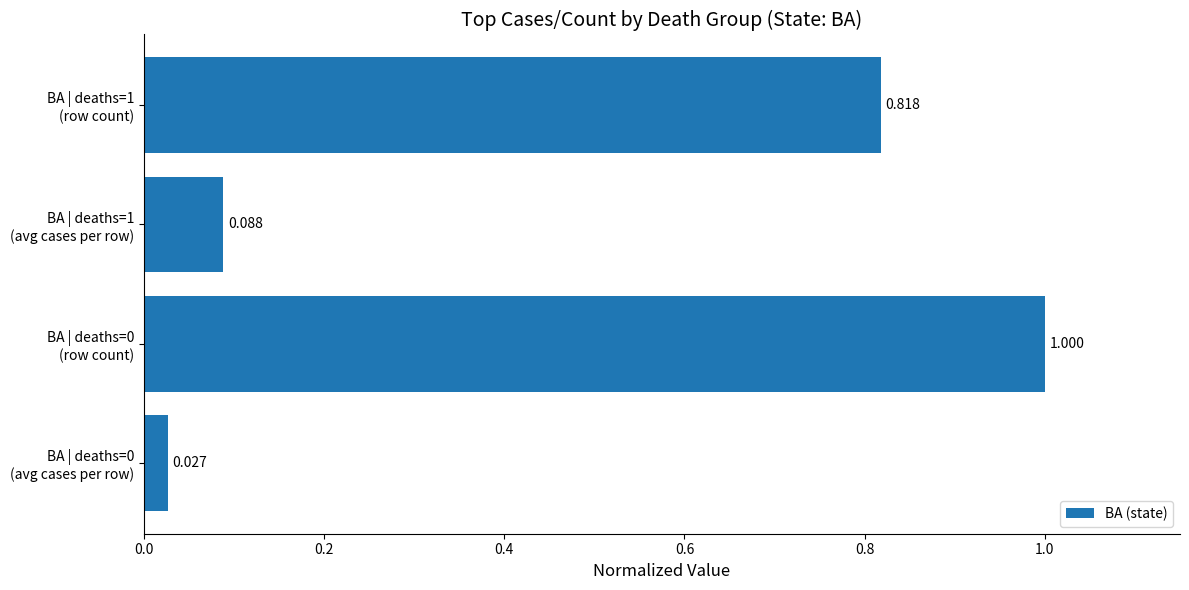

Does the chart contain stacked bars?

No